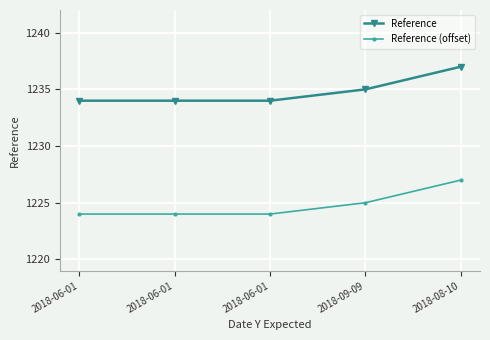

True or false: Reference (offset) and Reference cross at least once.

False